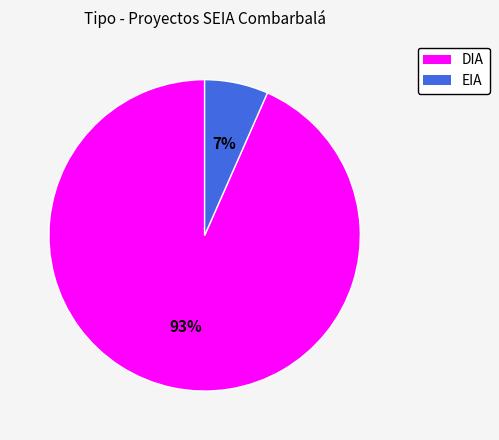

Combined, do EIA and DIA account for over 50%?

Yes